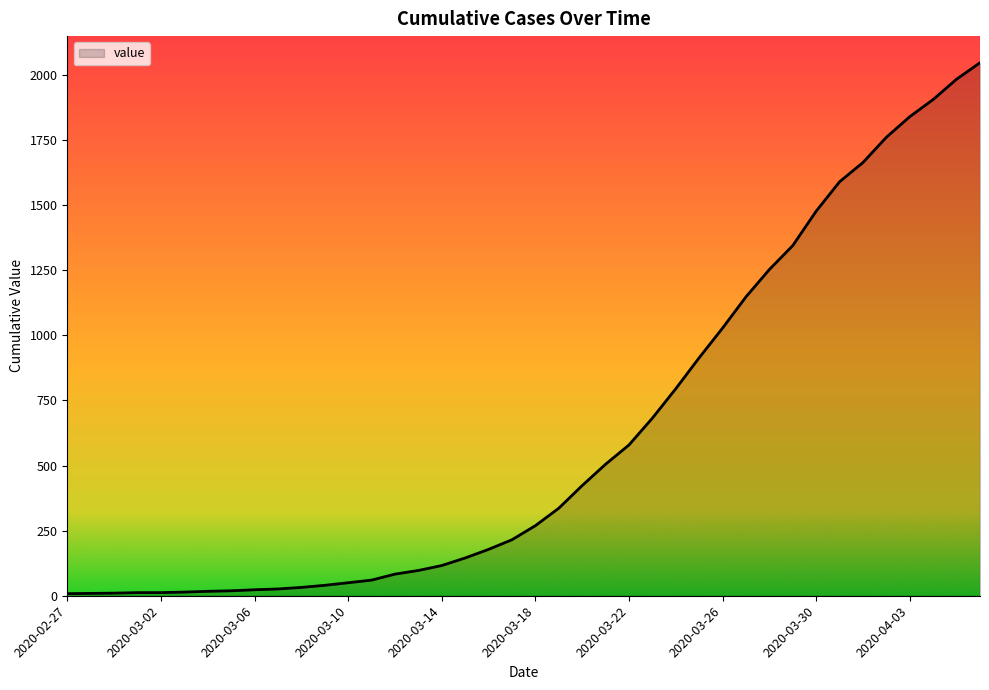

Does the chart have visible grid lines?

No